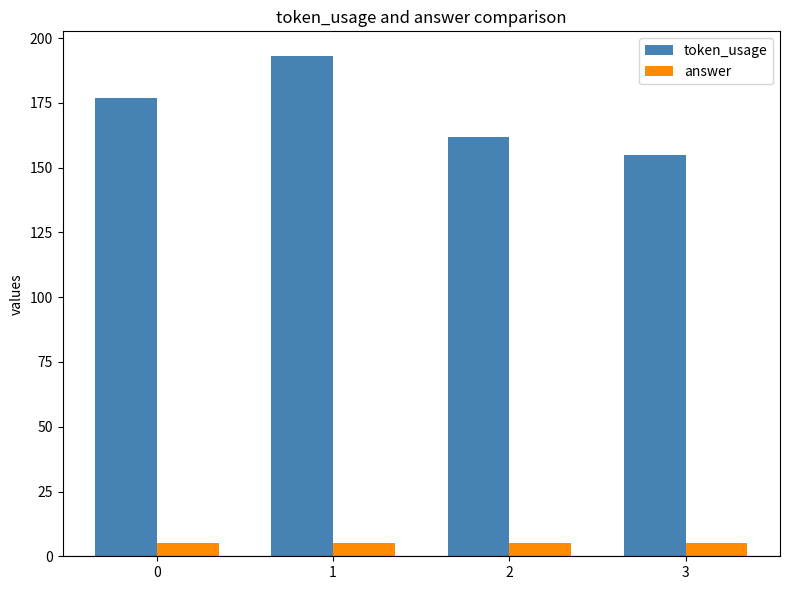

Reading right to left, extract all data points from this chart.

token_usage: 155	162	193	177
answer: 5	5	5	5